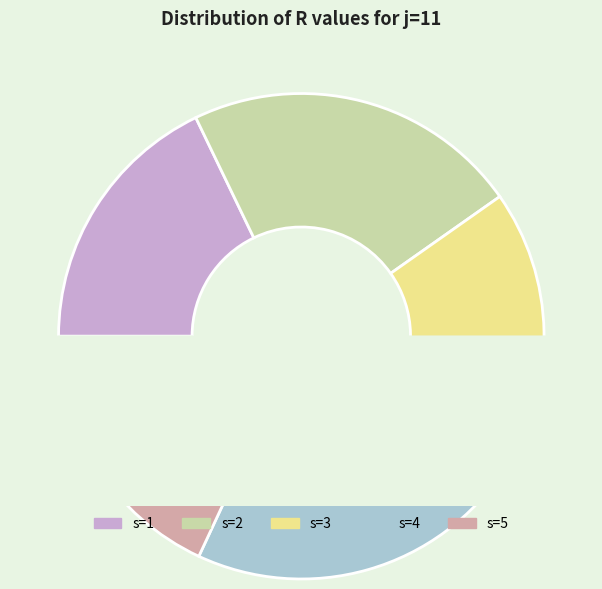

Combined, what portion of the pie is s=5 and s=2?

40.5%